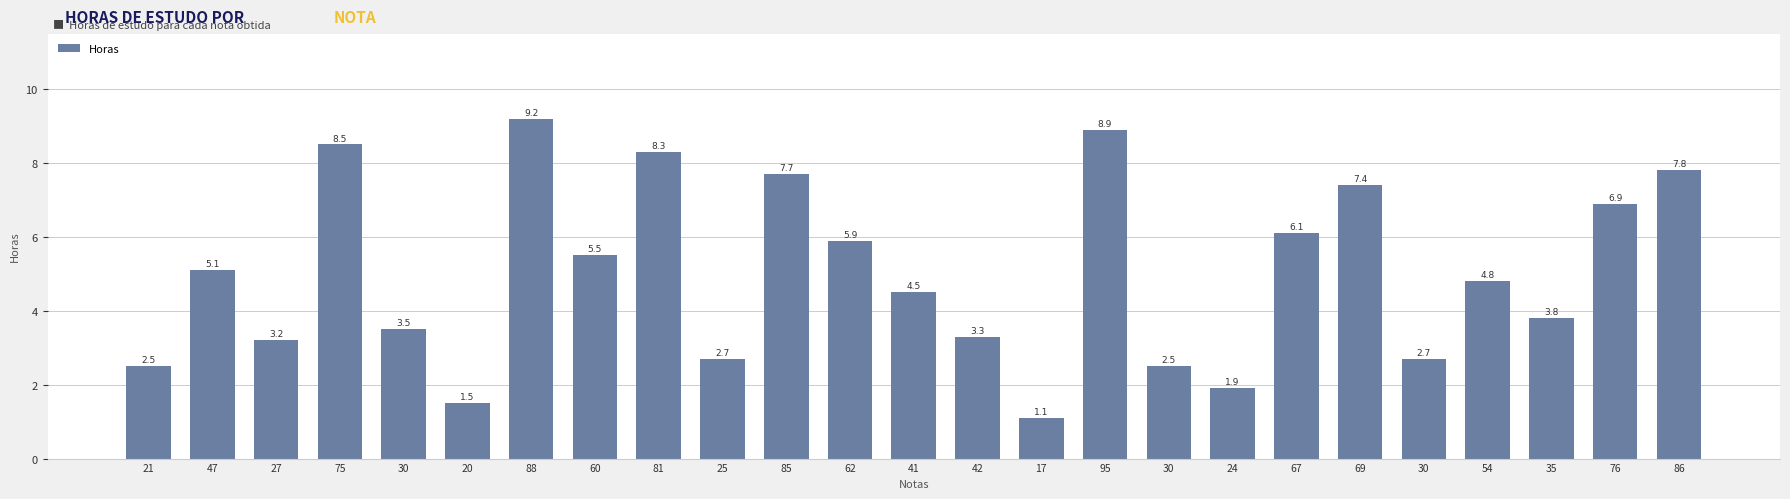

What is the label of the 17th bar from the right?

81